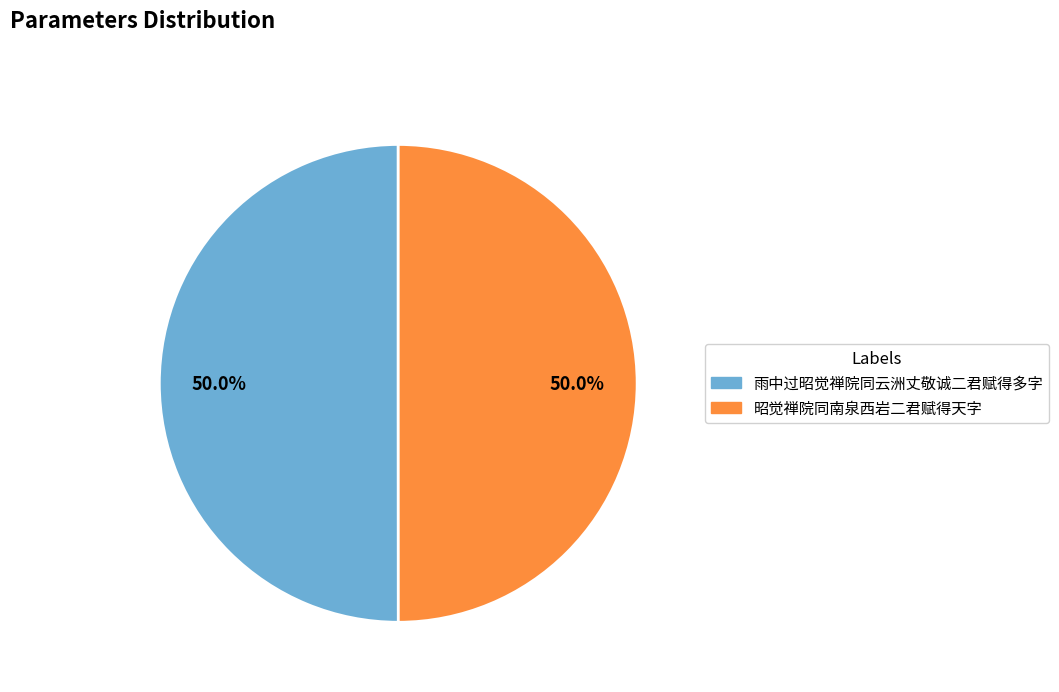

What percentage do 雨中过昭觉禅院同云洲丈敬诚二君赋得多字 and 昭觉禅院同南泉西岩二君赋得天字 together represent?

100.0%